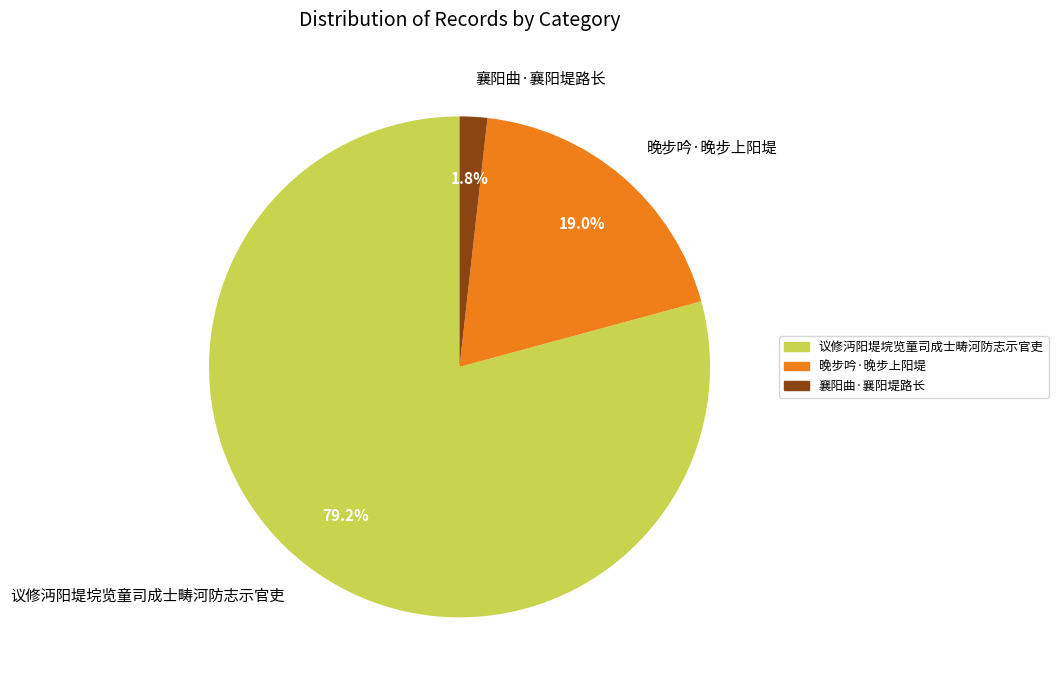

What portion of the pie excludes 晚步吟·晚步上阳堤?

81.0%